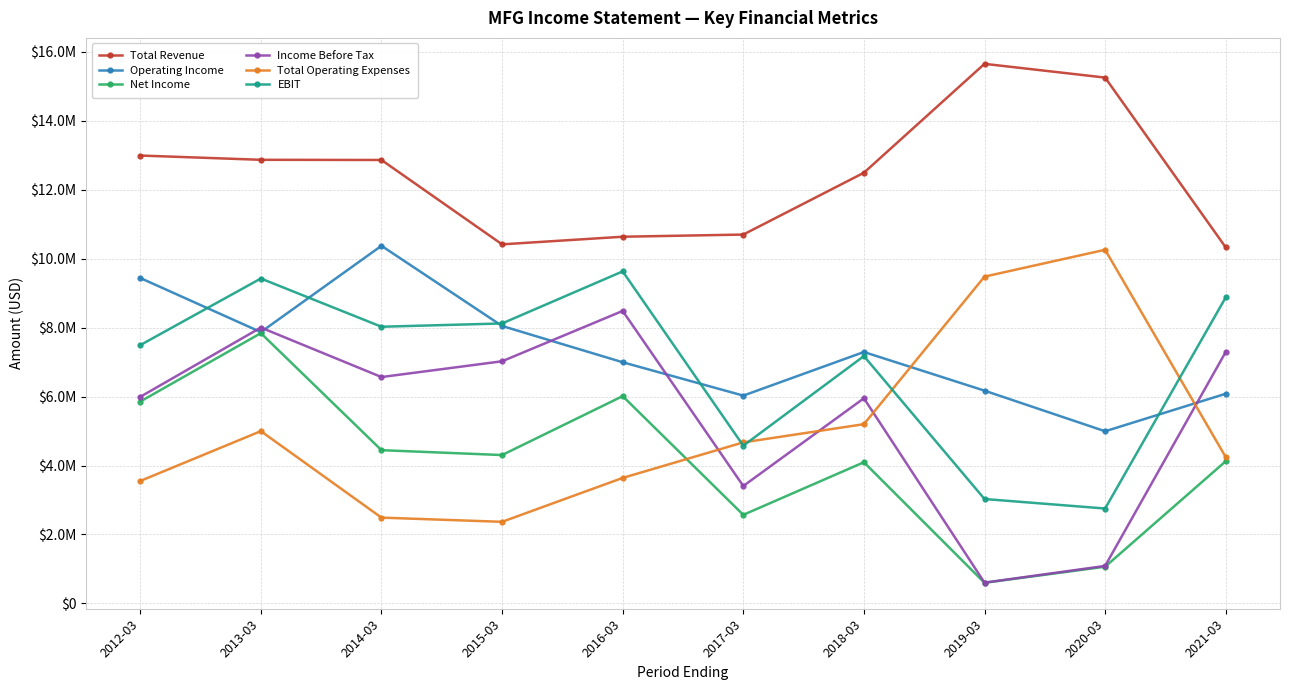

Is this an area chart (filled region under the line)?

No